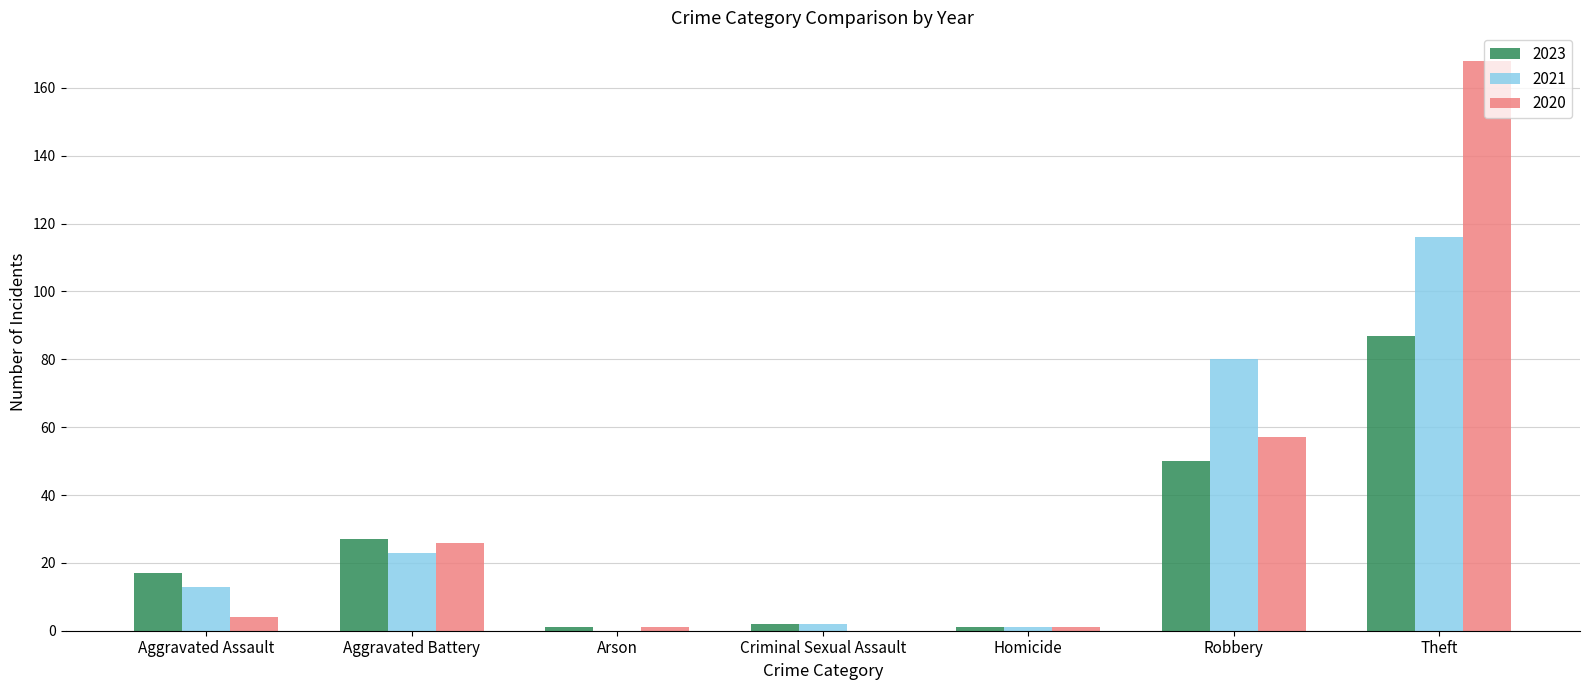

What is the sum of all 2020 values?

257